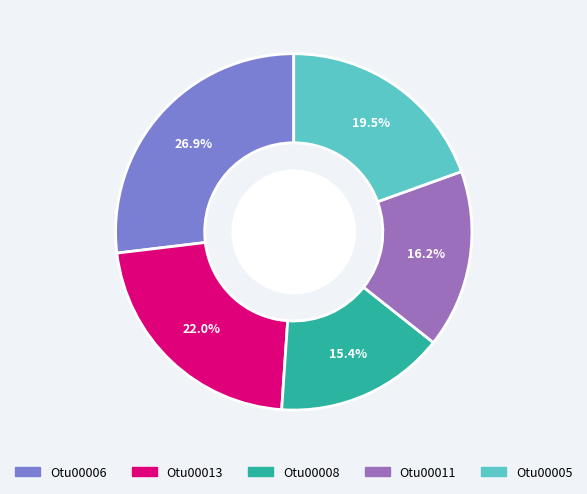

Which has a higher value, Otu00005 or Otu00013?

Otu00013